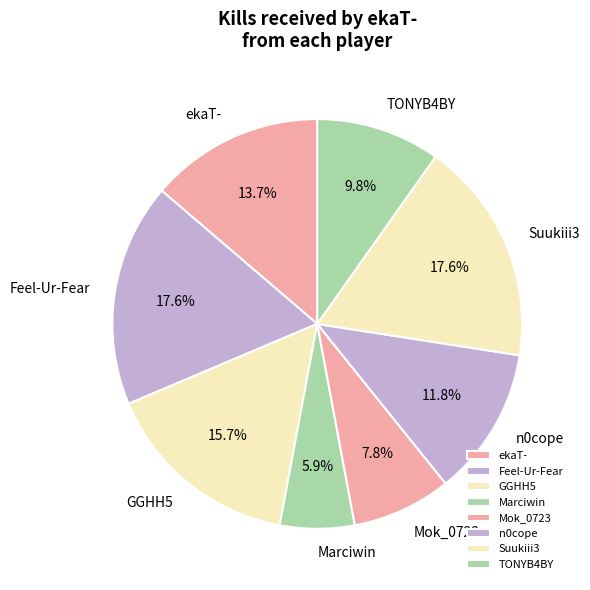

To the nearest percent, what is the average slice percentage?

12%